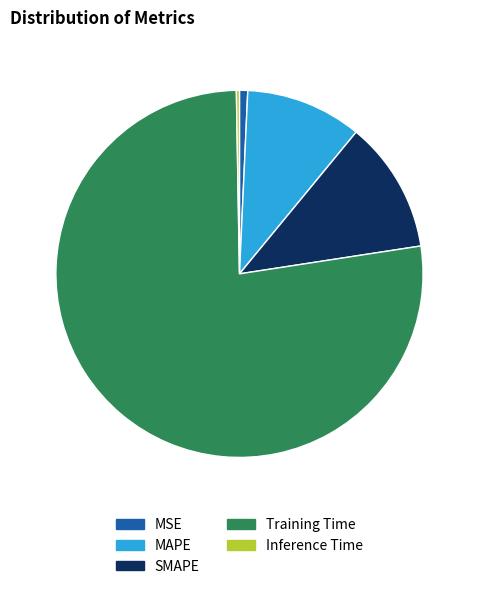

The SMAPE slice represents 25% of the pie. True or false?

False